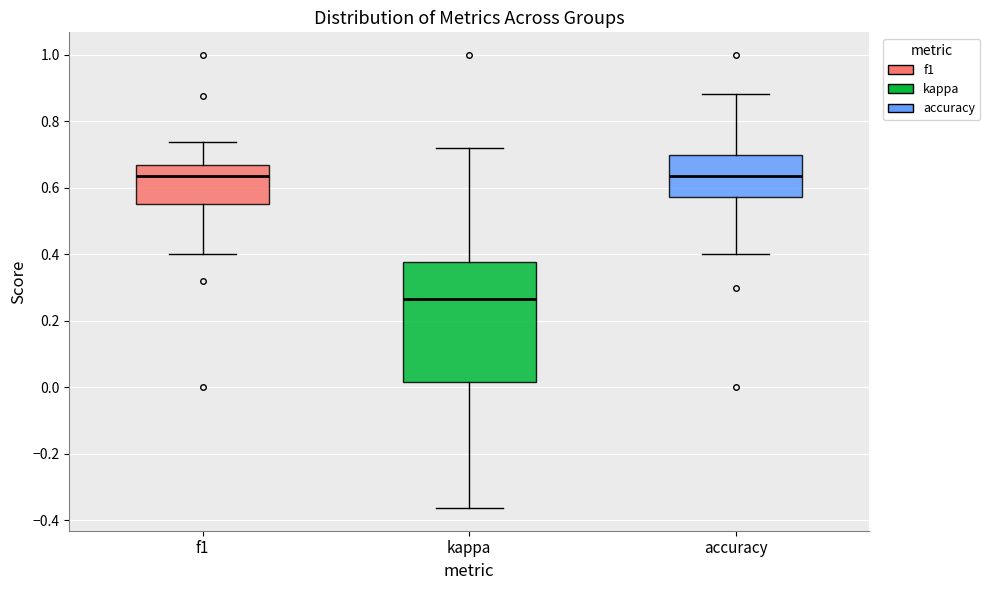

Reading left to right, transcribe this box plot: for each box, give where its median line is, the range the box spans, and where its two whiskers end, as read against the y-axis. The values are not printed on the chart, so give them approximately, as read against the axis.

f1: median 0.64, box 0.56 to 0.66, whiskers 0.40 to 0.74
kappa: median 0.26, box 0.02 to 0.38, whiskers -0.36 to 0.72
accuracy: median 0.64, box 0.58 to 0.70, whiskers 0.40 to 0.88